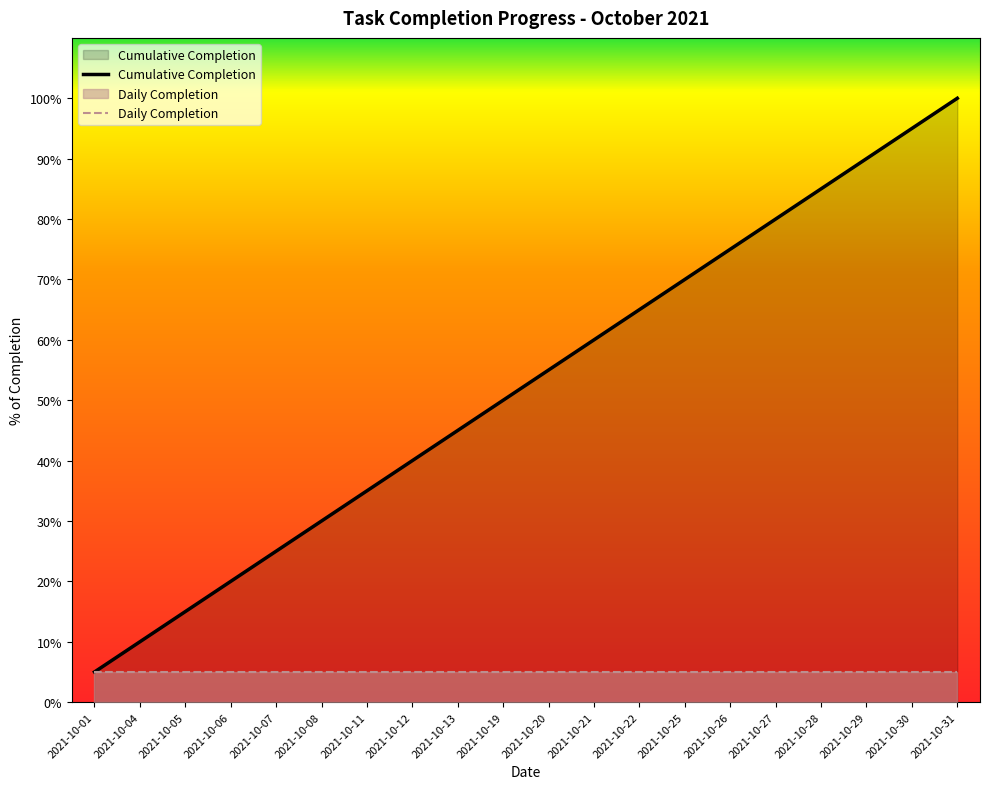

What is the value of the 19th point from the left?

95.0